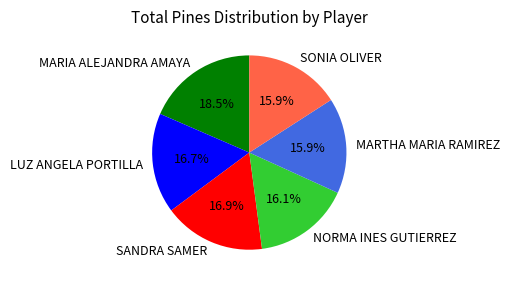

Between MARIA ALEJANDRA AMAYA and SANDRA SAMER, which is larger?

MARIA ALEJANDRA AMAYA